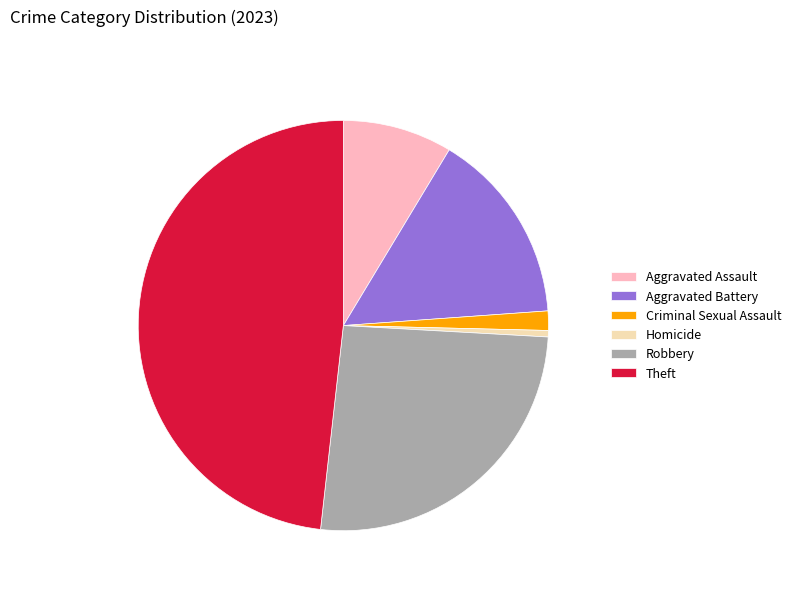

Rank the categories by value from highest to lowest.

Theft, Robbery, Aggravated Battery, Aggravated Assault, Criminal Sexual Assault, Homicide